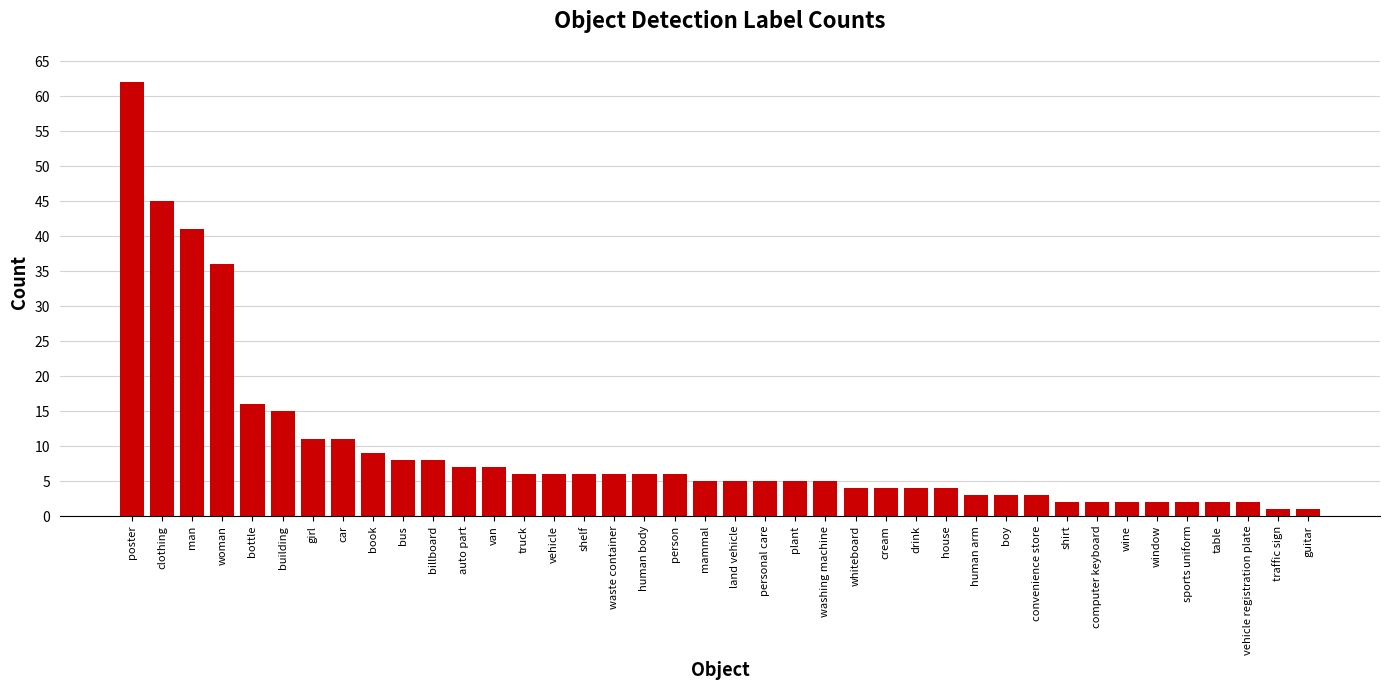

Between cream and vehicle, which is larger?

vehicle